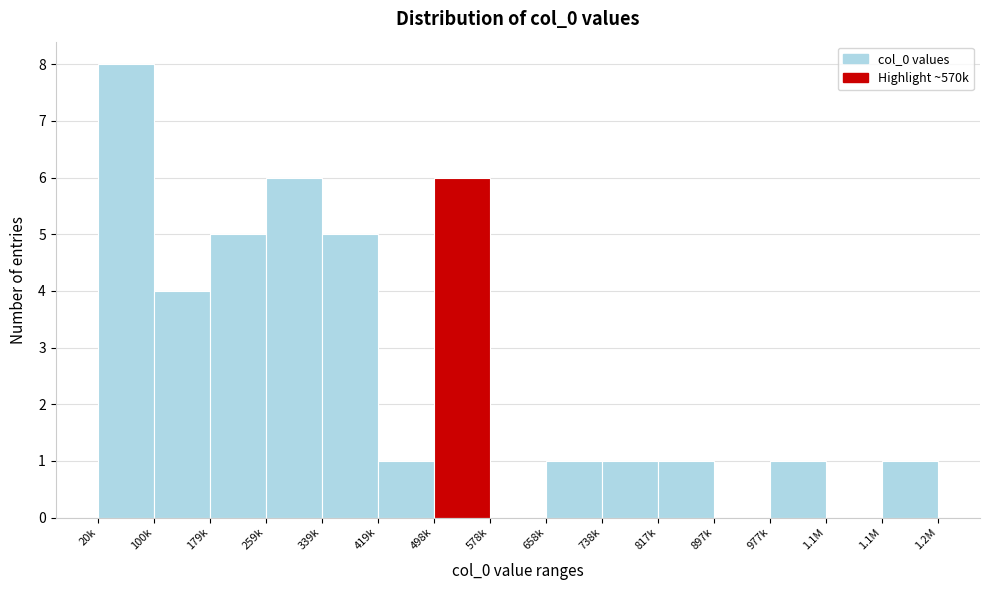

Count the number of categories in the chart.

15